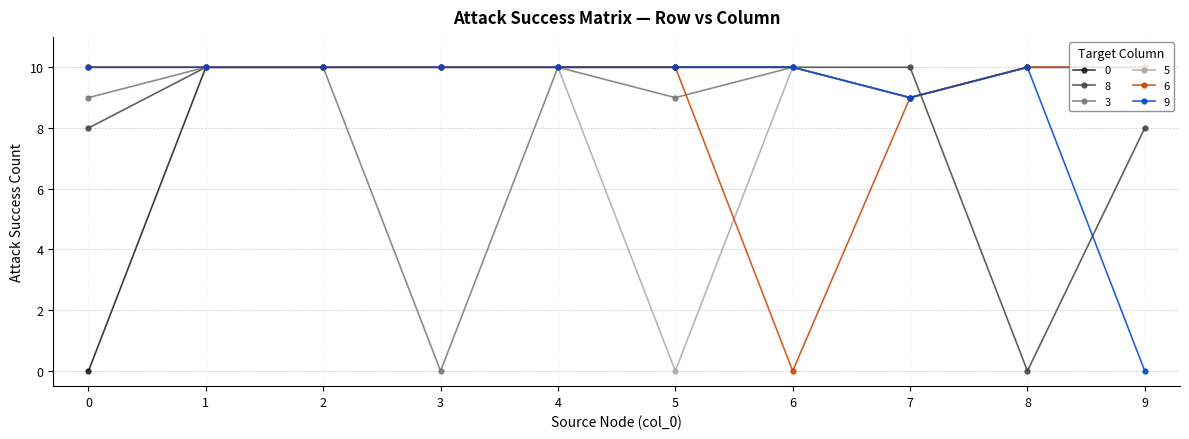

True or false: 5 has more than 0 interior local peaks.

True